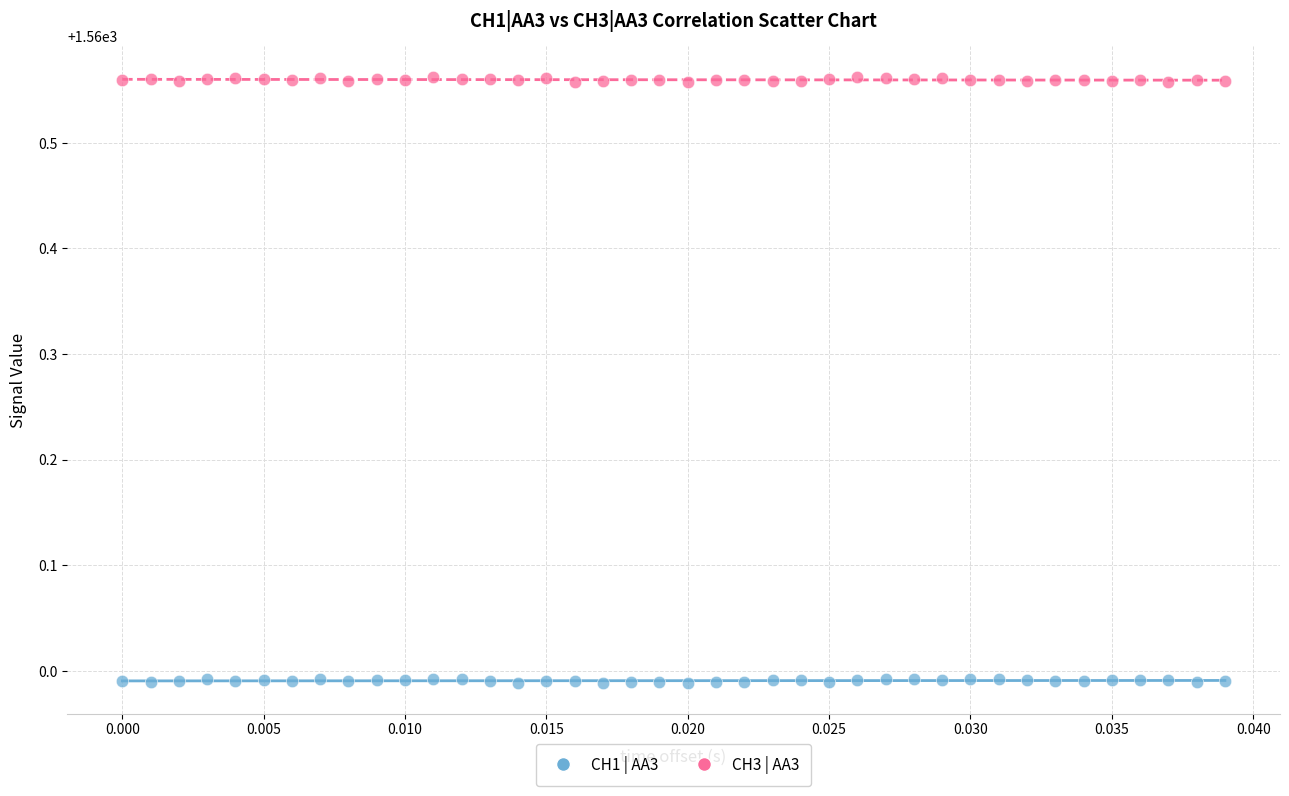

Which series contains the lowest Y value?

CH1 | AA3